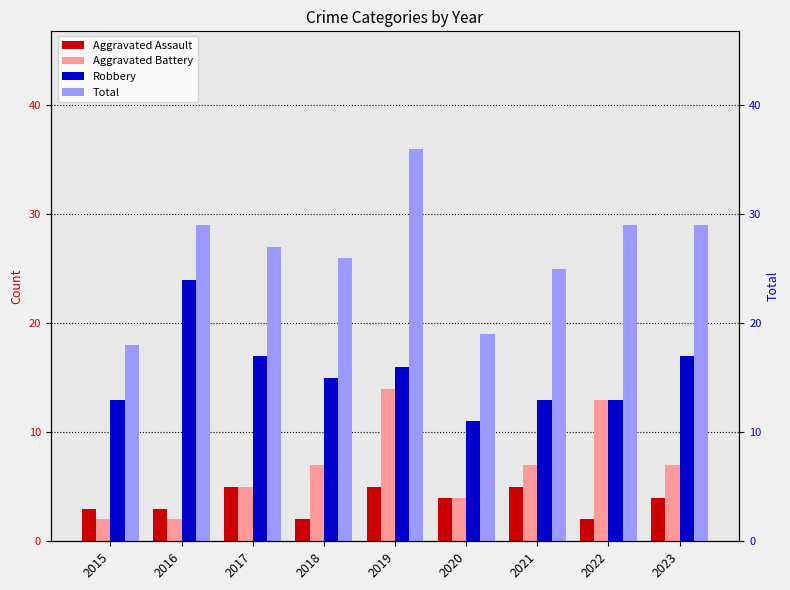

Which series has the largest total across all categories?

Total